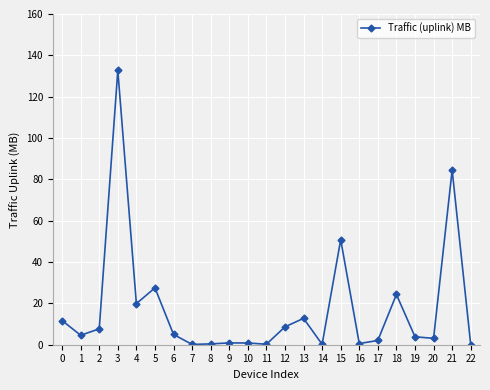

What is the value of the 5th point from the left?

19.9